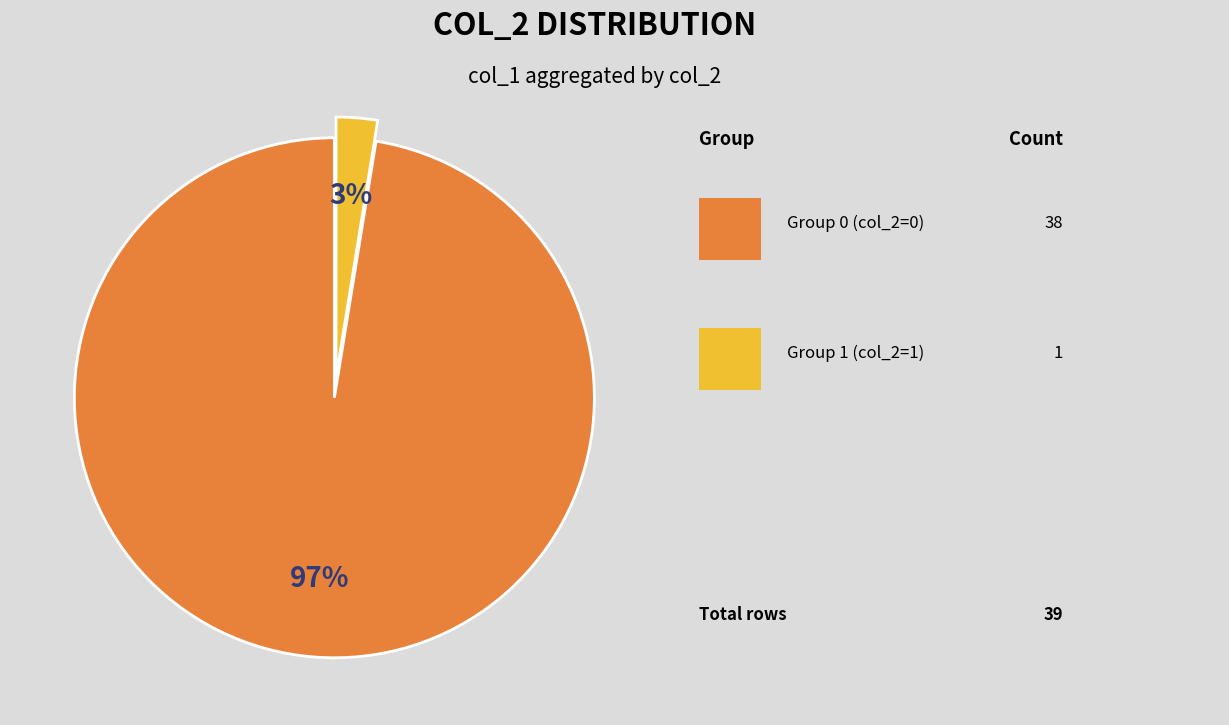

To the nearest percent, what is the average slice percentage?

50%